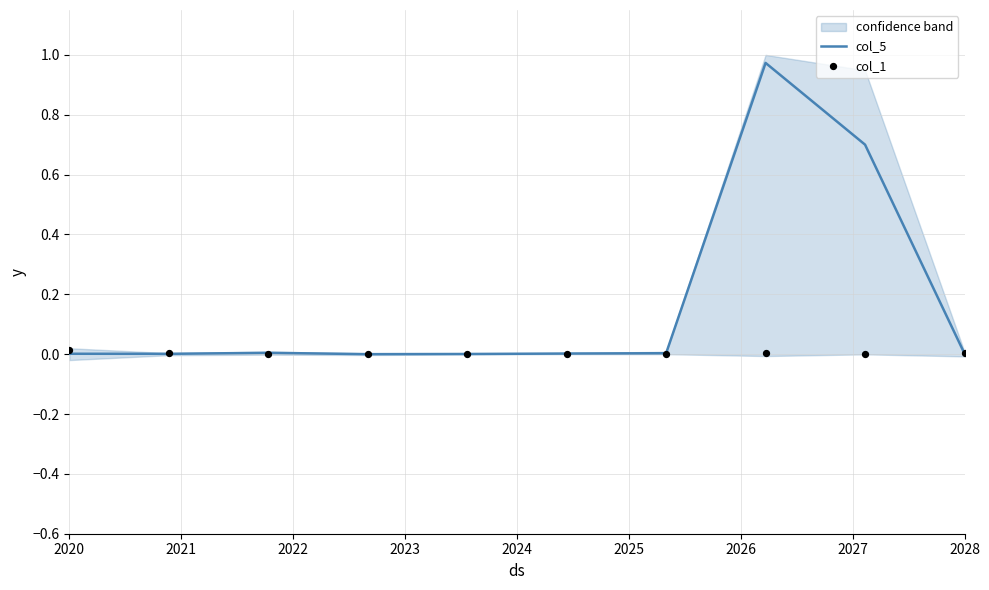

True or false: col_5 has a value of 0.0 at 2028.

True